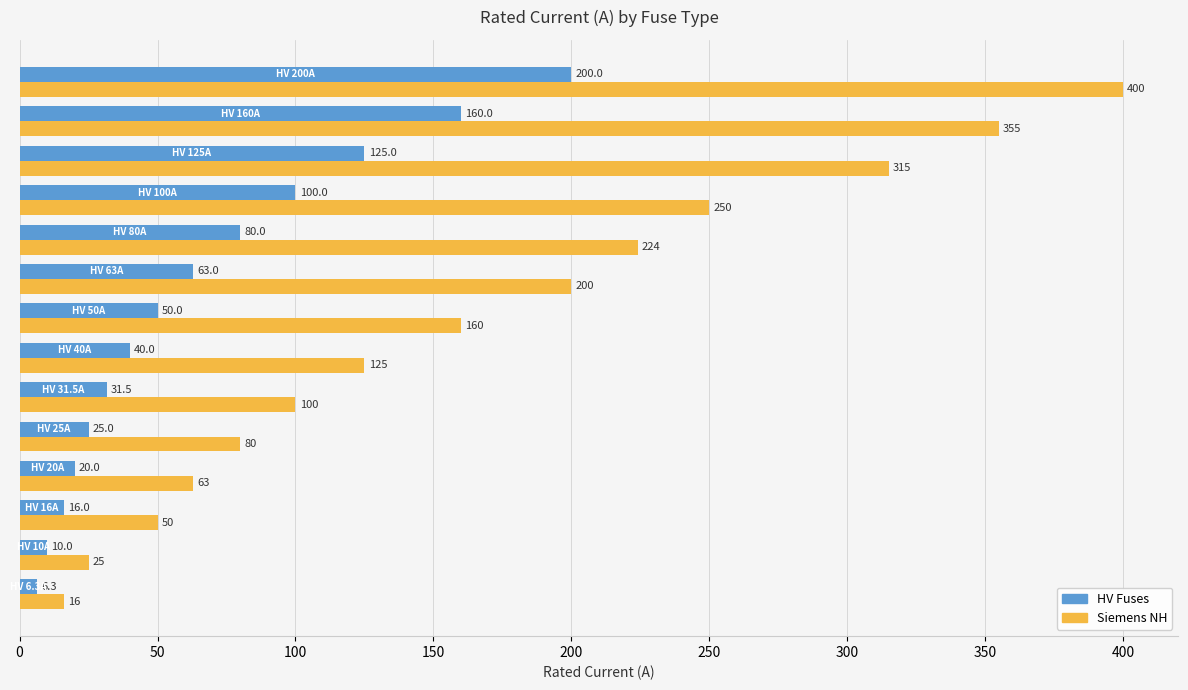

List the series in order of their overall mean, lowest first.

HV Fuses, Siemens NH